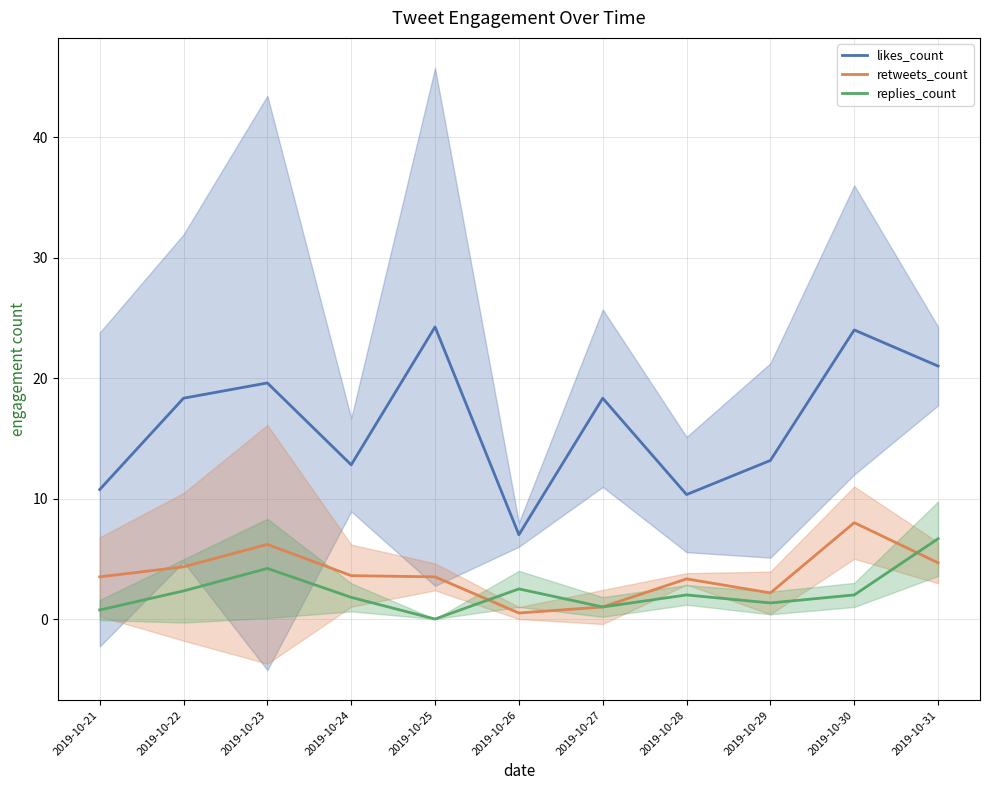

Which category has the highest value across all series?

2019-10-25